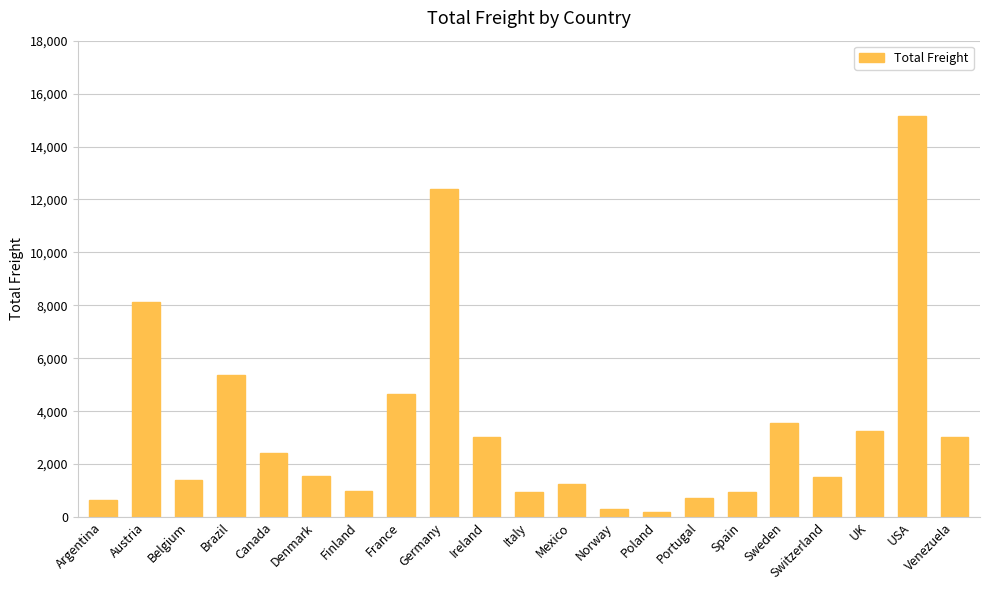

How many bars are there in total?

21